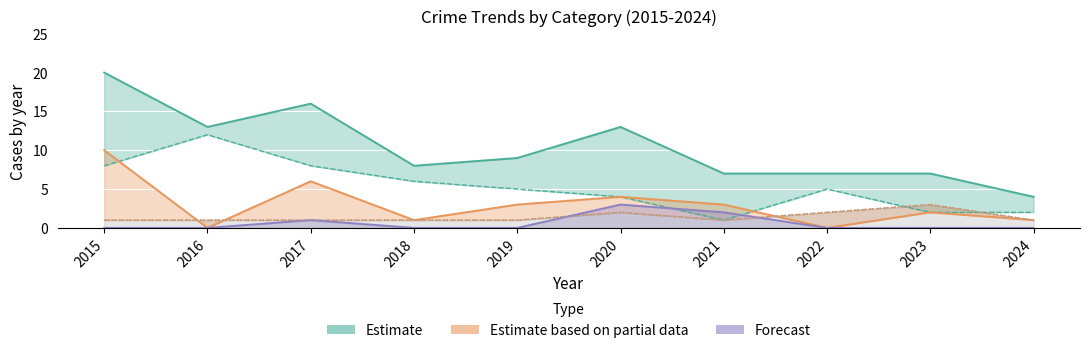

Between 2019 and 2022, which is larger?

2019